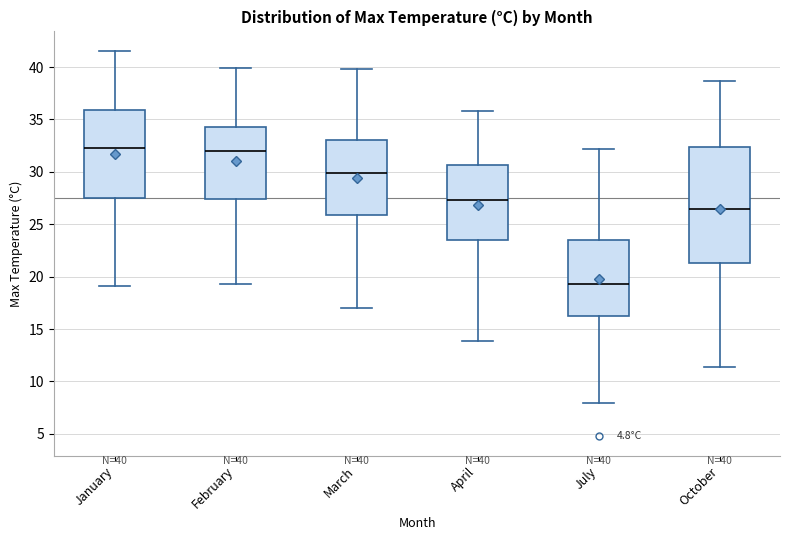

Which box is the tallest, from its lower edge to its upper edge?

October